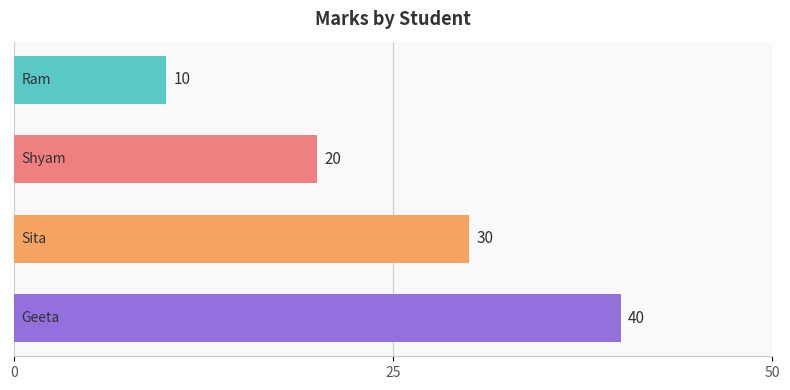

What is the maximum value shown in the chart?

40